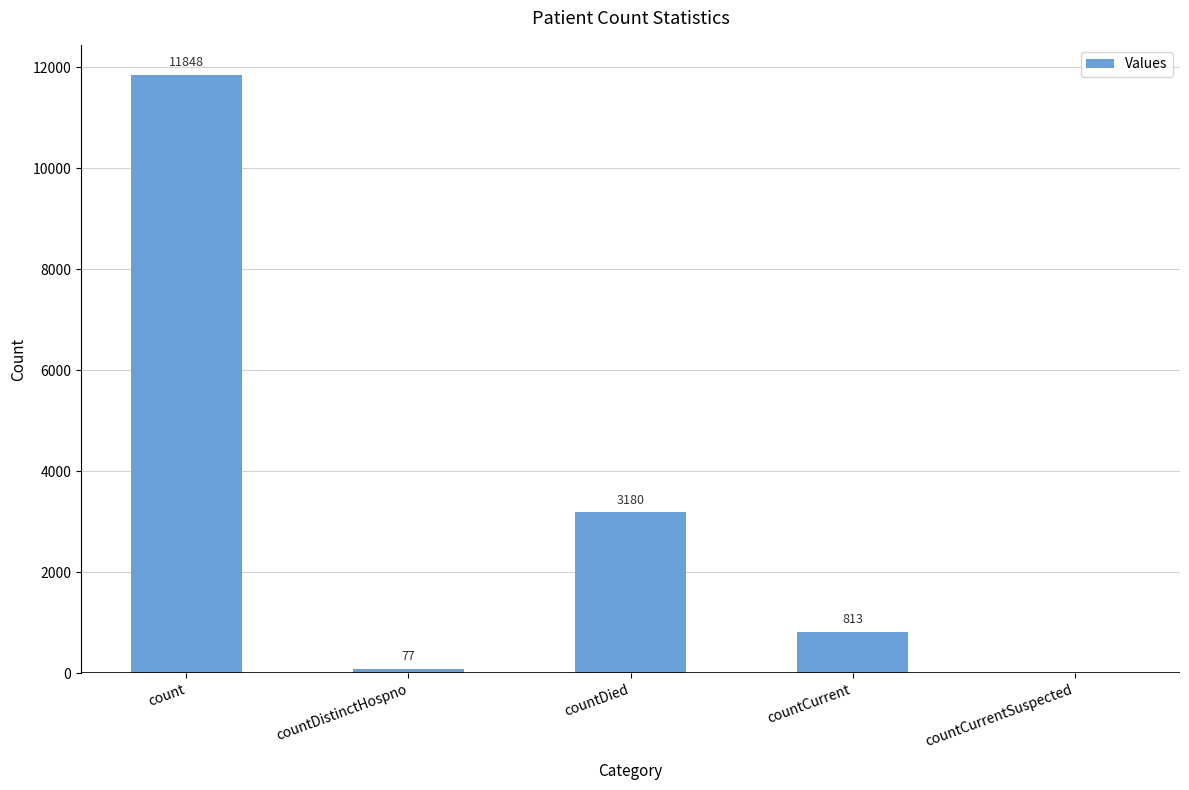

The value at countDied is 5237. True or false?

False